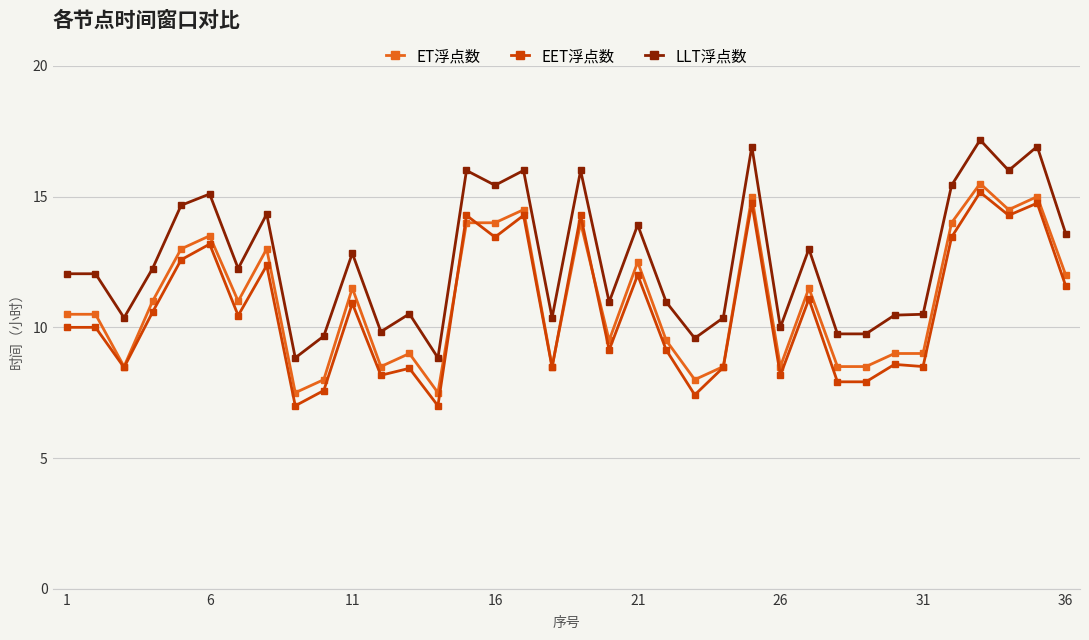

What is the value of the ET浮点数 point at the 30th from the left?

9.0